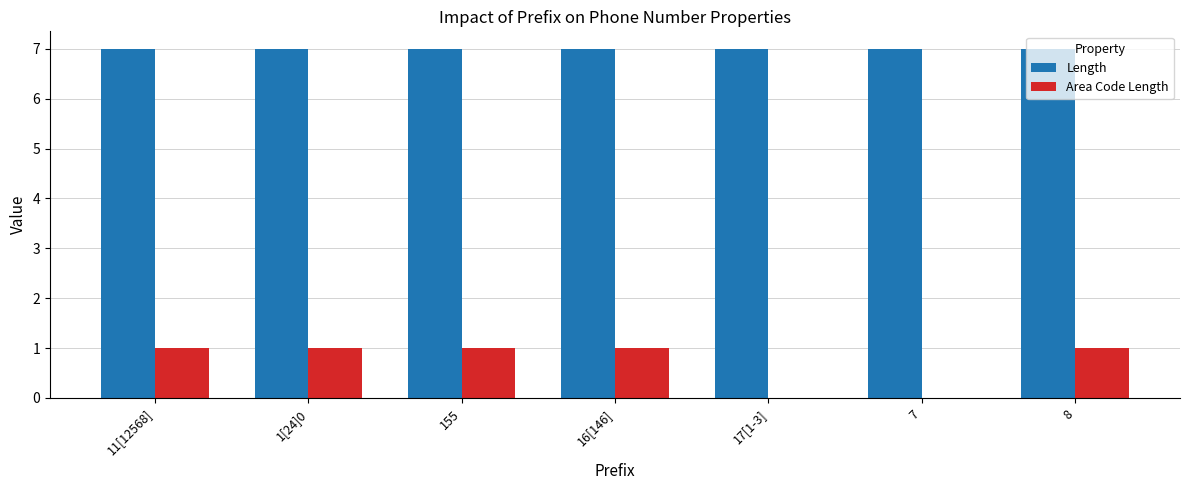

What is the maximum value shown in the chart?

7